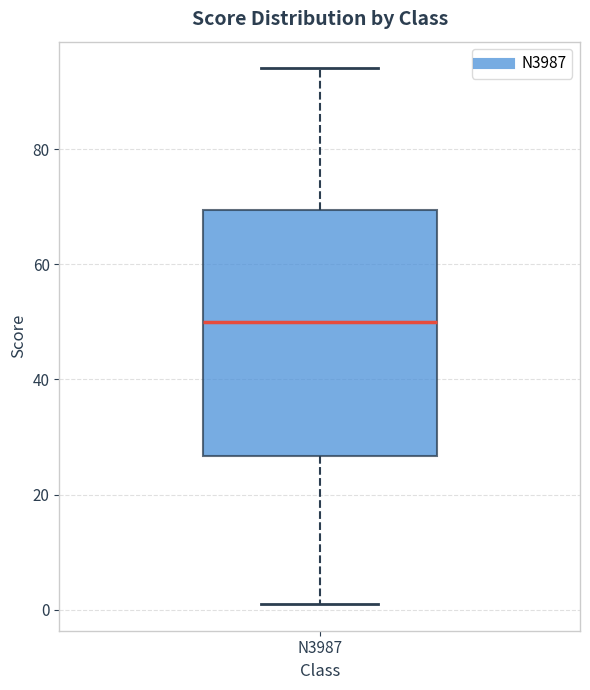

Read this box plot against the y-axis: the position of the median line, the range covered by the box, and the ends of both whiskers. The values are not printed on the chart, so give them approximately, as read against the axis.

median 50, box 26 to 70, whiskers 2 to 94